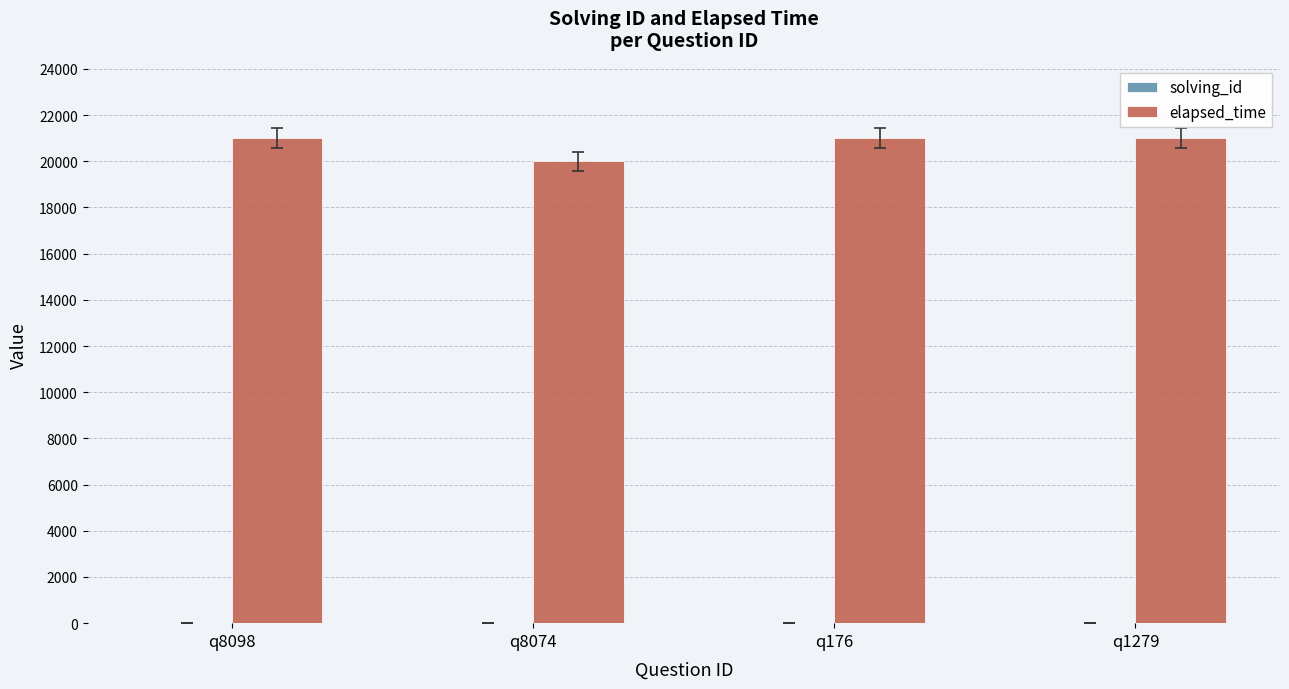

What is the greatest value displayed?

21000